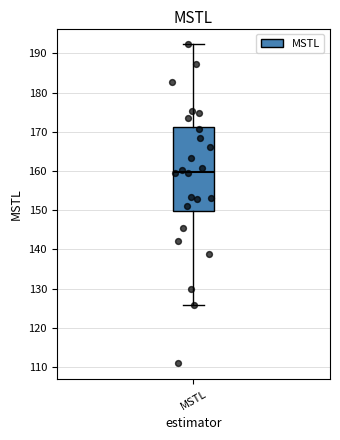

Read this box plot against the y-axis: the position of the median line, the range covered by the box, and the ends of both whiskers. The values are not printed on the chart, so give them approximately, as read against the axis.

median 160, box 150 to 171, whiskers 126 to 192